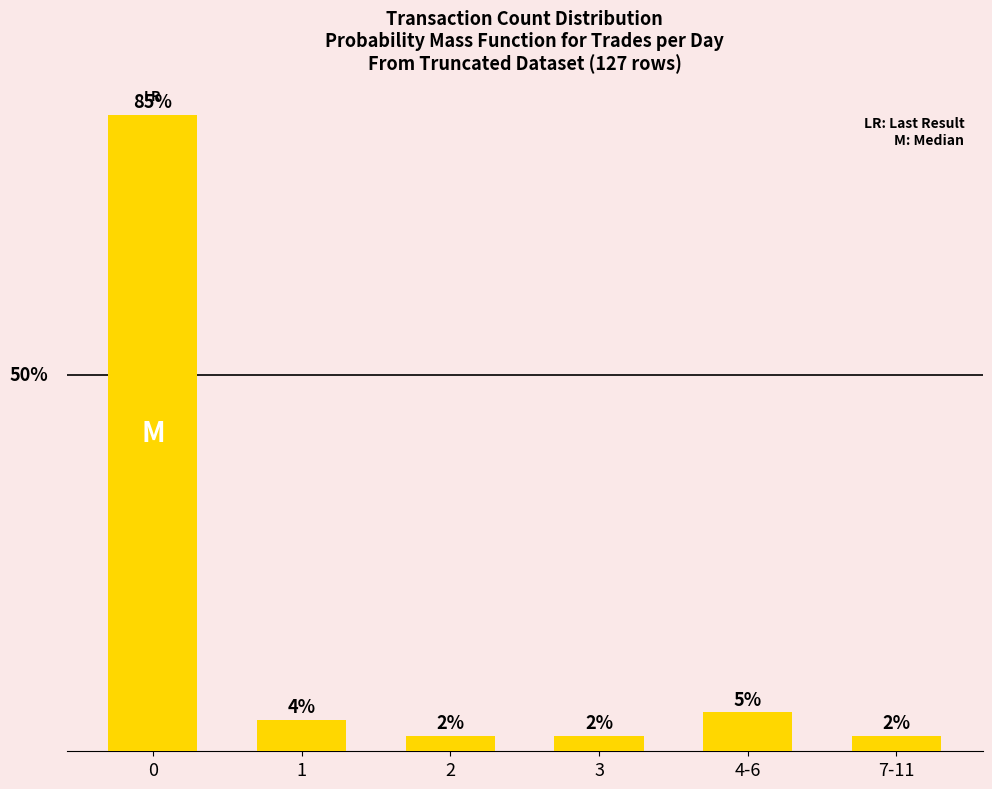

Does the chart contain any negative values?

No